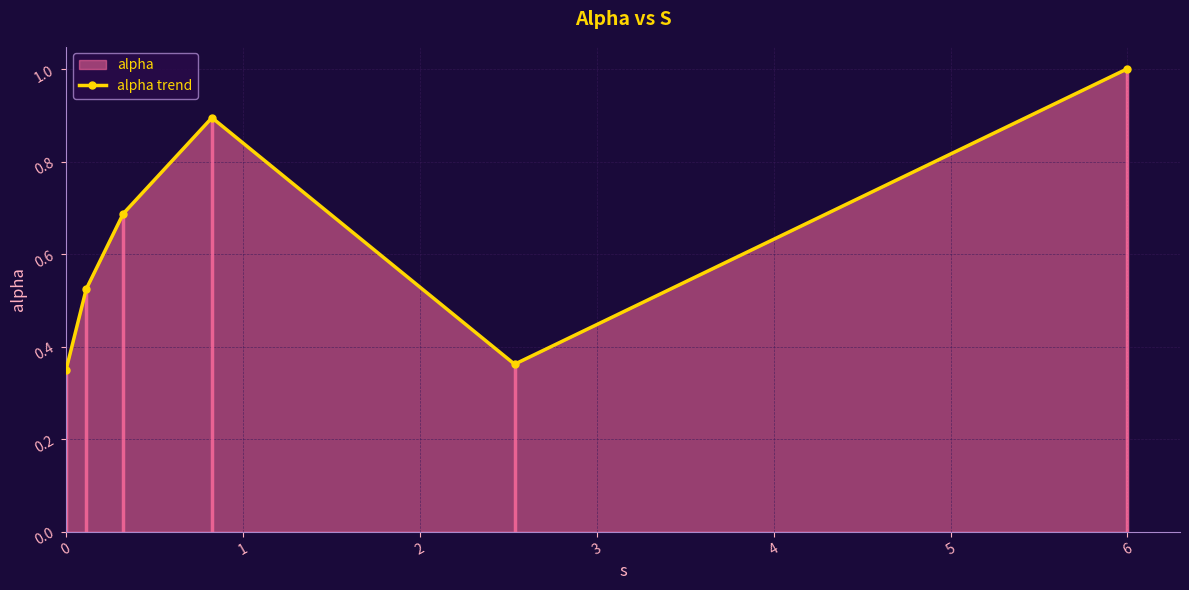

Count the number of data series in this chart.

1